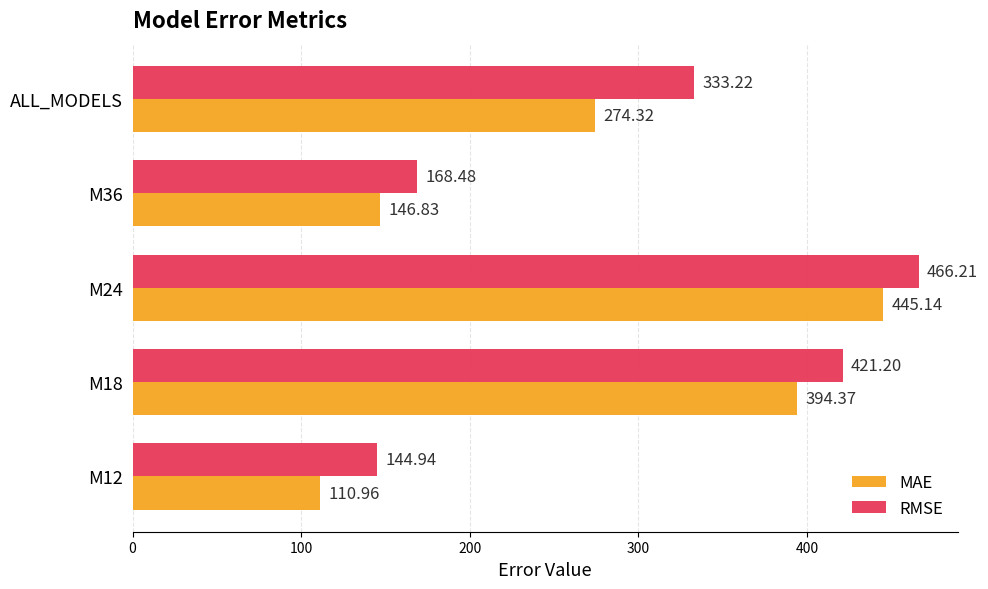

What is the total value across all series at ALL_MODELS?

607.5